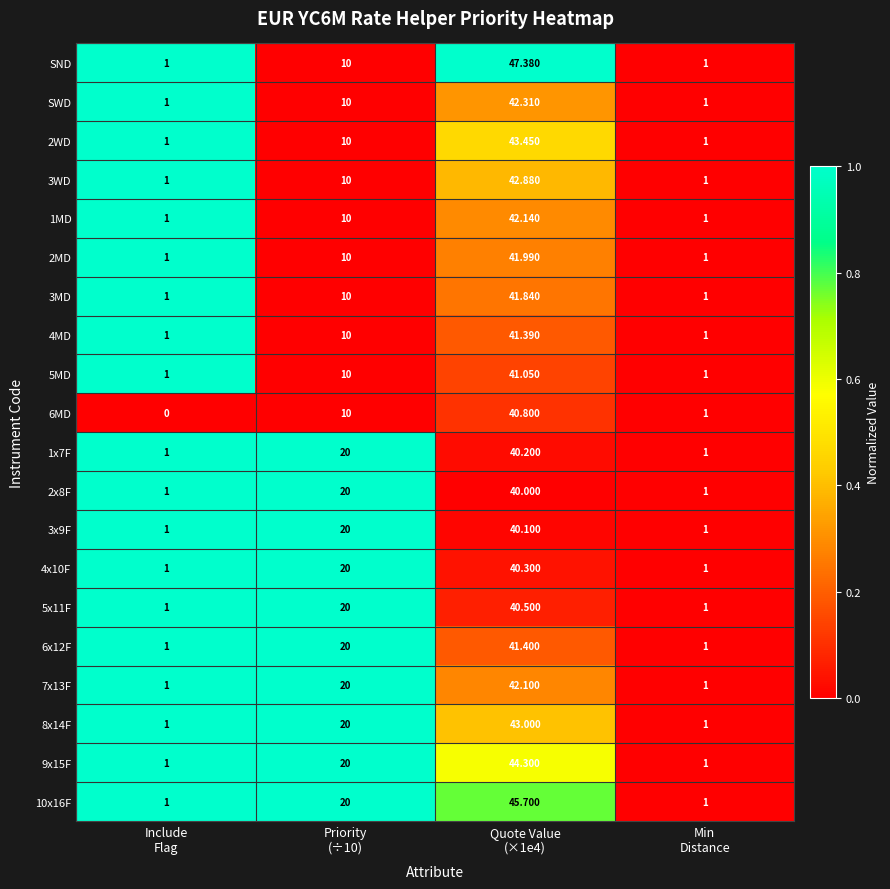

Which series has the widest spread of values?

SND